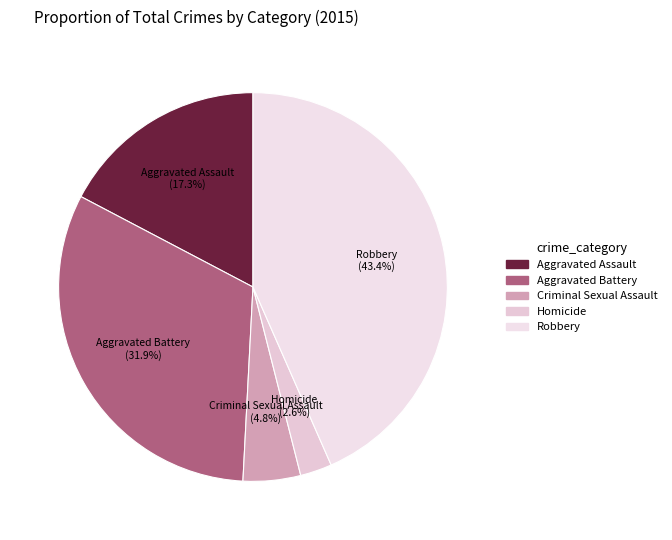

What is the smallest slice in the pie chart?

Homicide